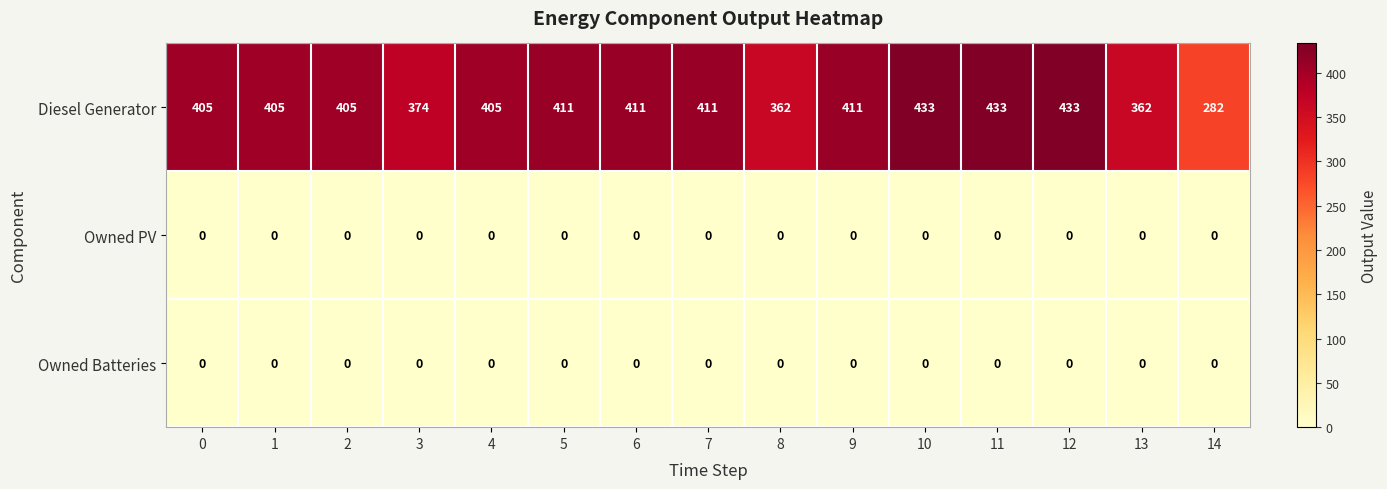

Is it true that Diesel Generator equals 282 at 14?

True